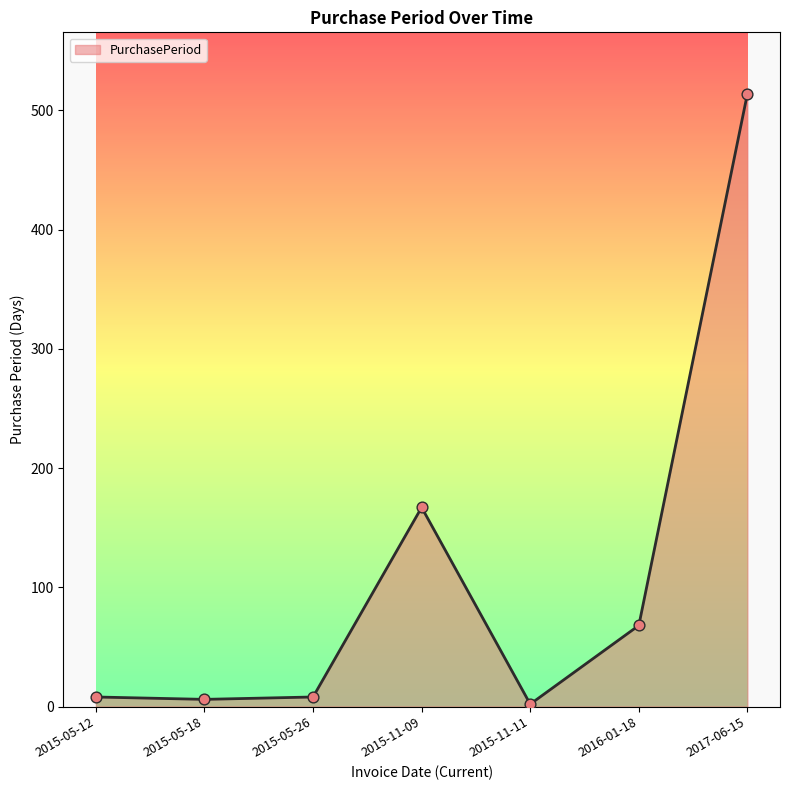

What is the change in value from 2015-05-18 to 2016-01-18?

+62